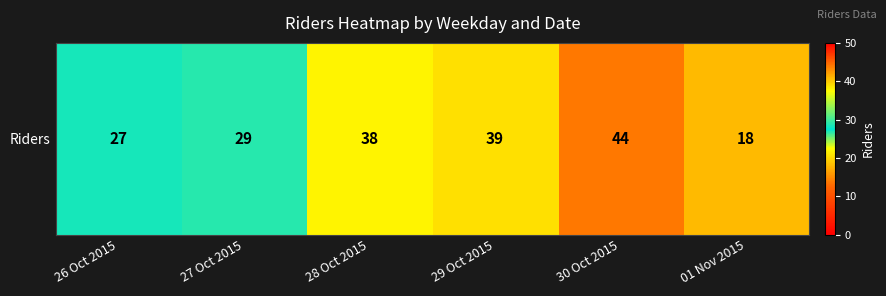

The chart shows a value of 29 at 27 Oct 2015. True or false?

True